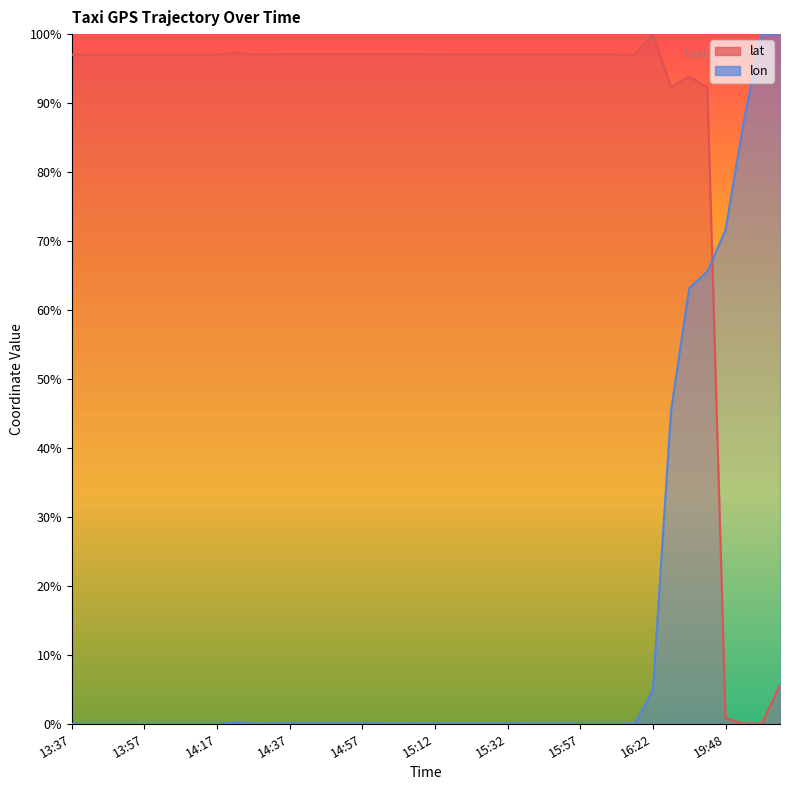

What is the average value of the lat series?

87.3